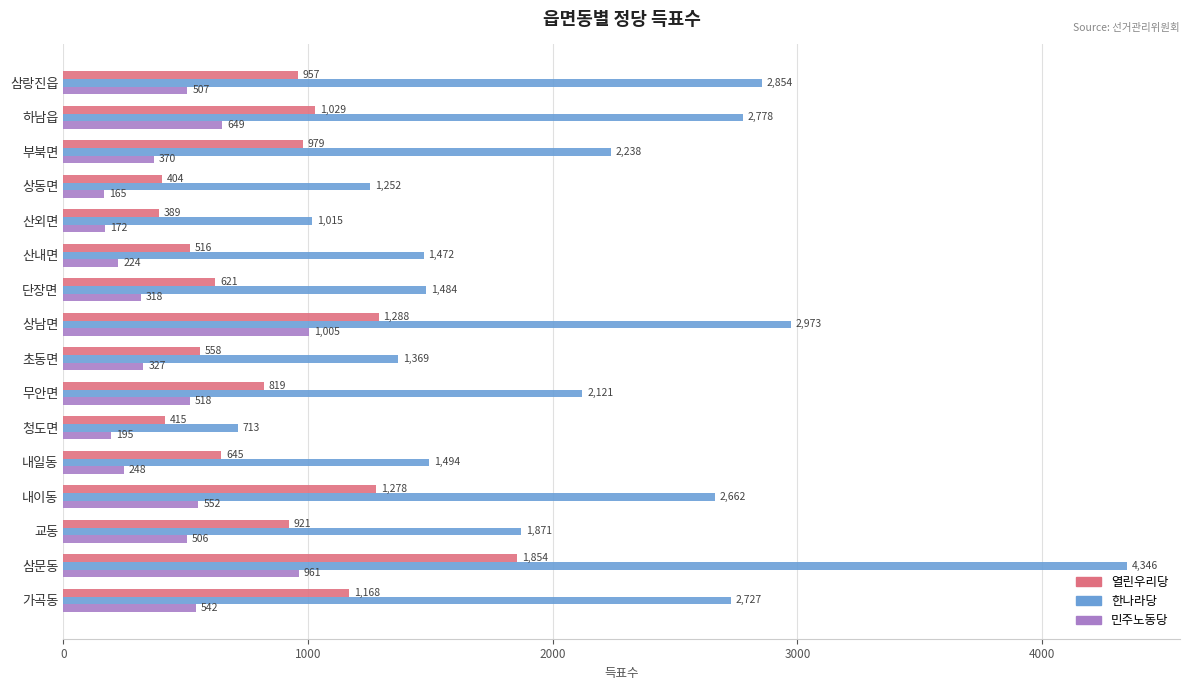

Which series has the widest spread of values?

한나라당